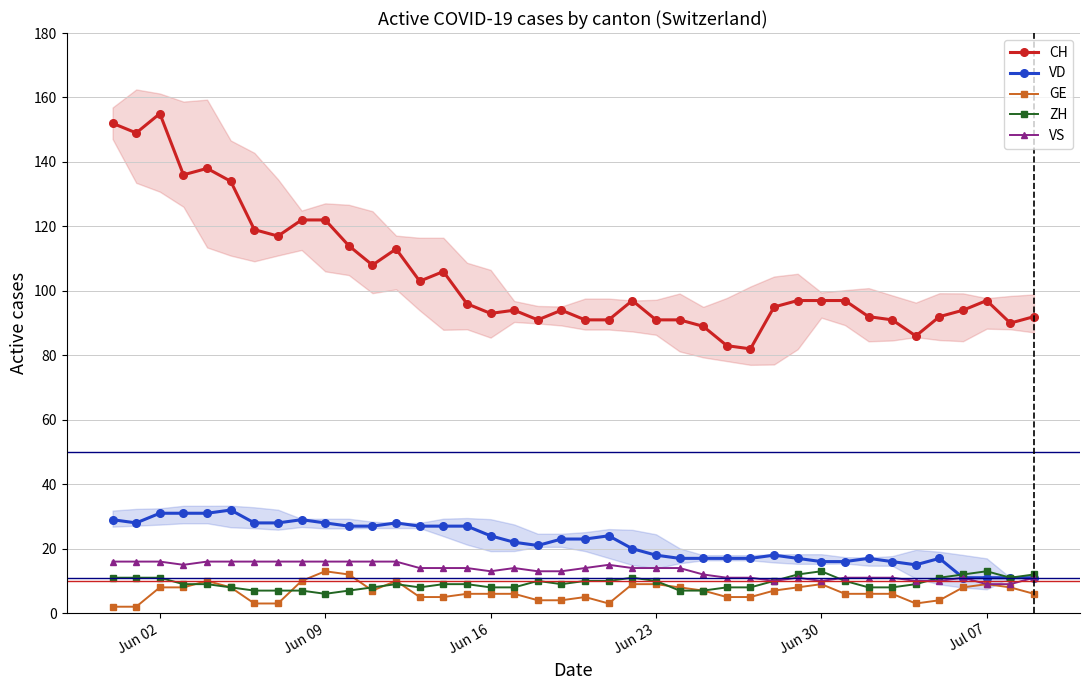

True or false: VS has more than 1 interior local peaks.

True